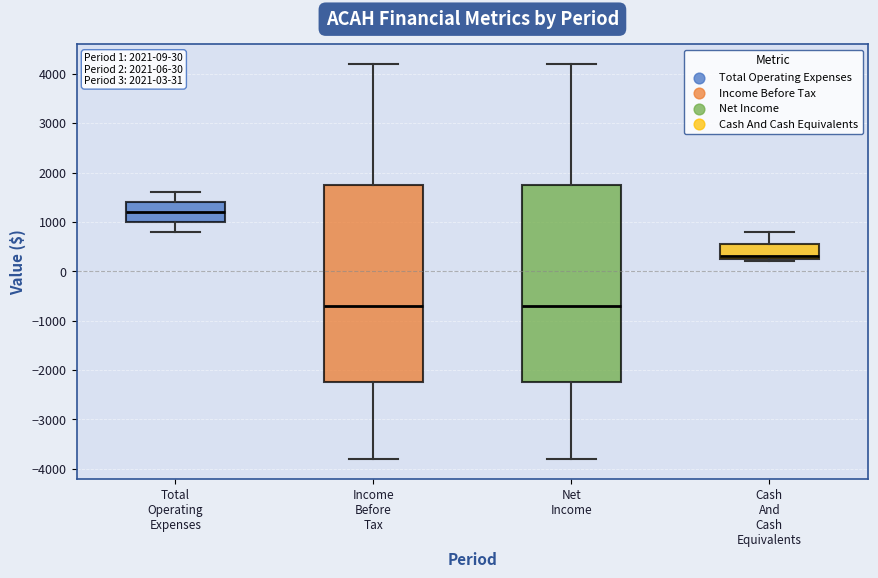

Which box has the highest median line?

Total Operating Expenses